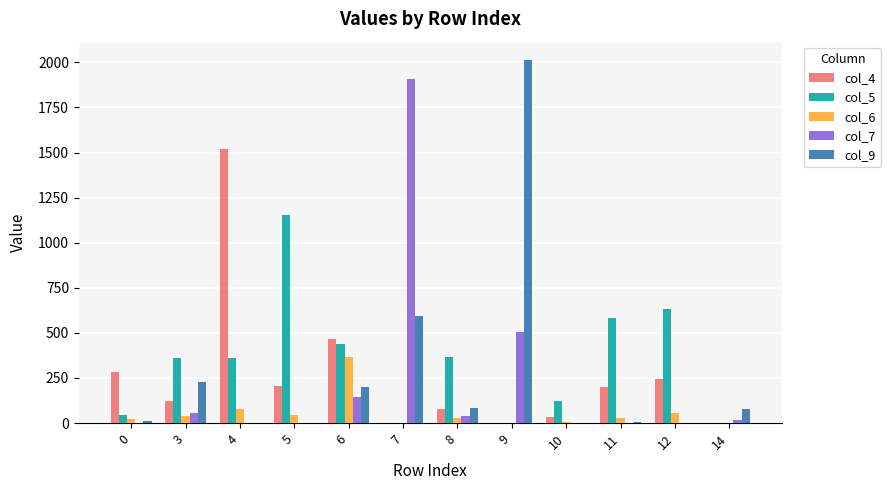

What is the sum of all col_5 values?

4062